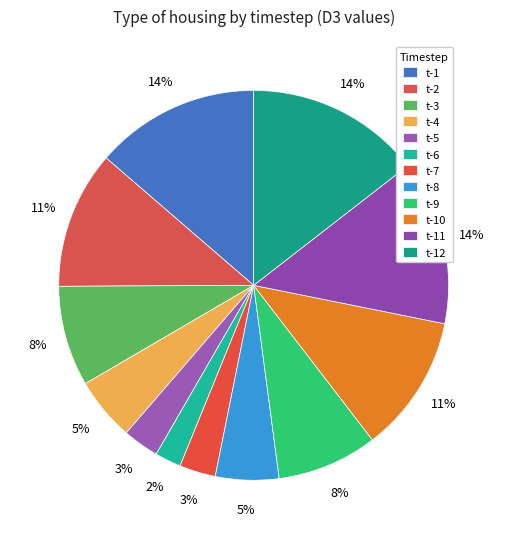

Is t-12 the majority of the pie?

No